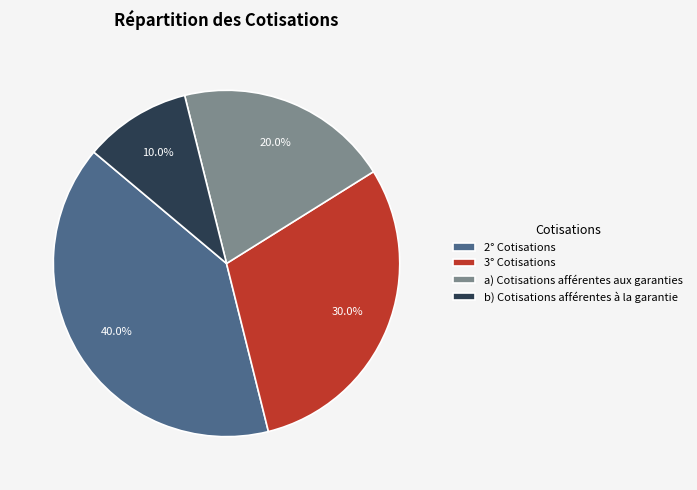

To the nearest percent, what is the difference between the b) Cotisations afférentes à la garantie and 3° Cotisations slice percentages?

20%